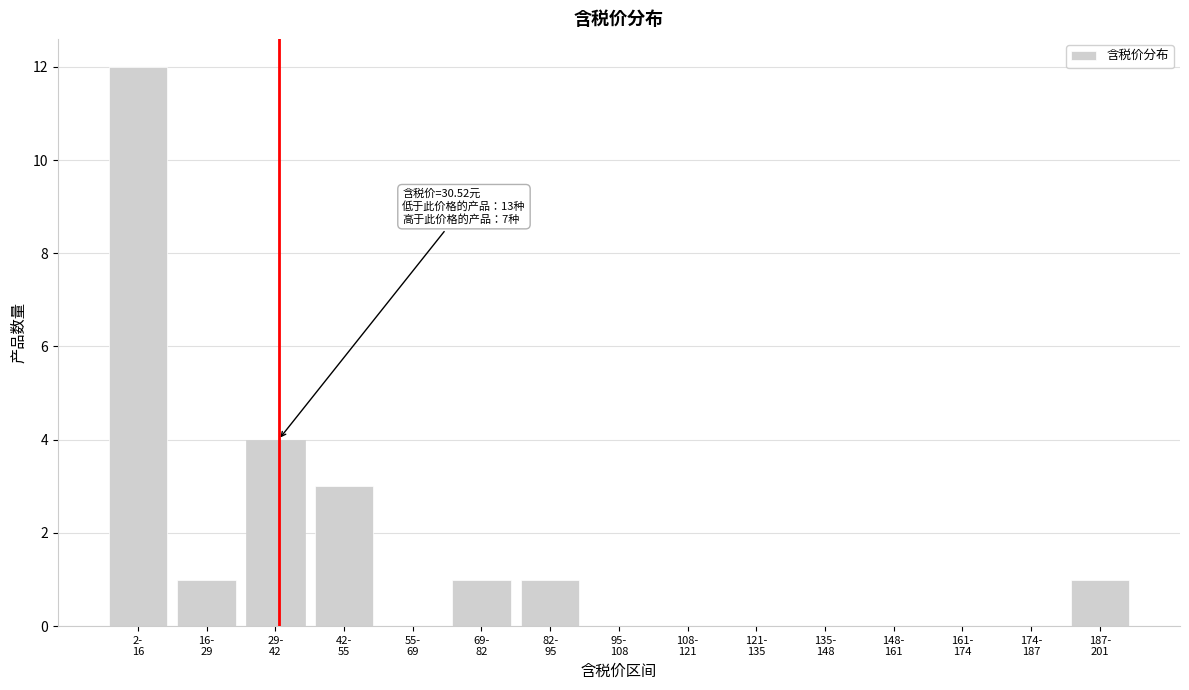

What is the sum of all values?

23